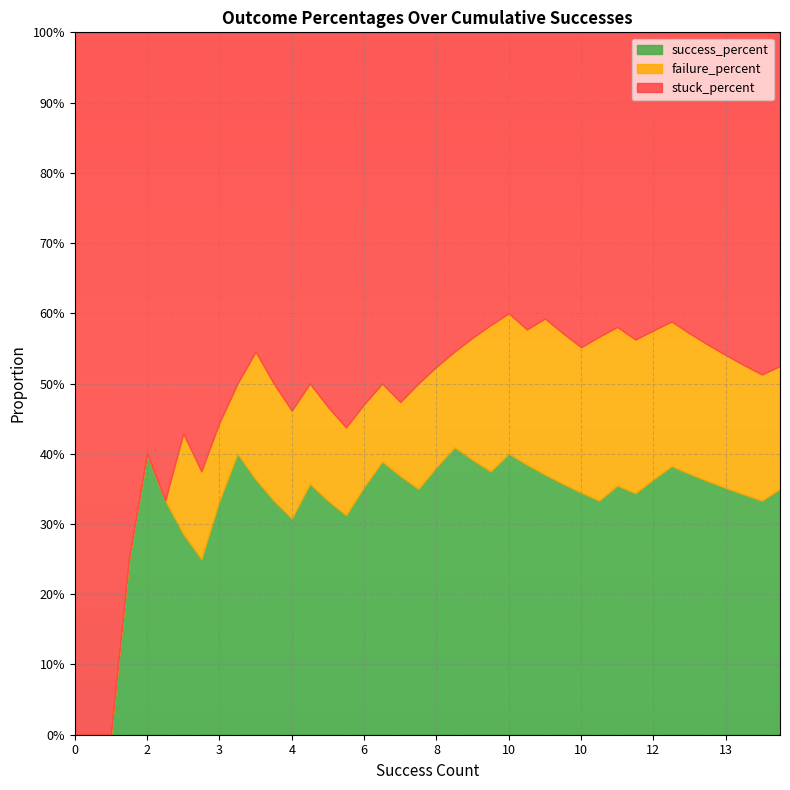

Which has a higher value, 14 or 8?

8